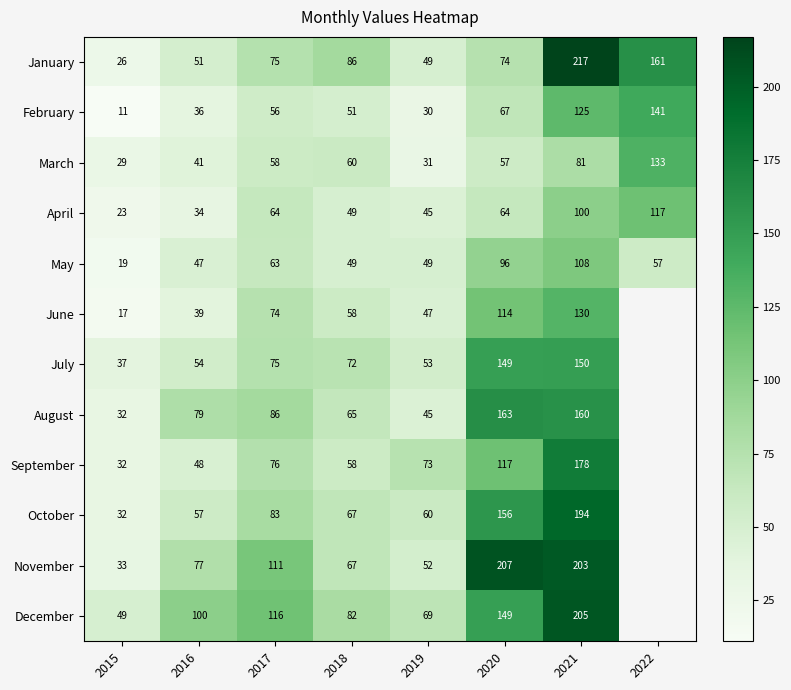

At which label is May closest to 63?

2017